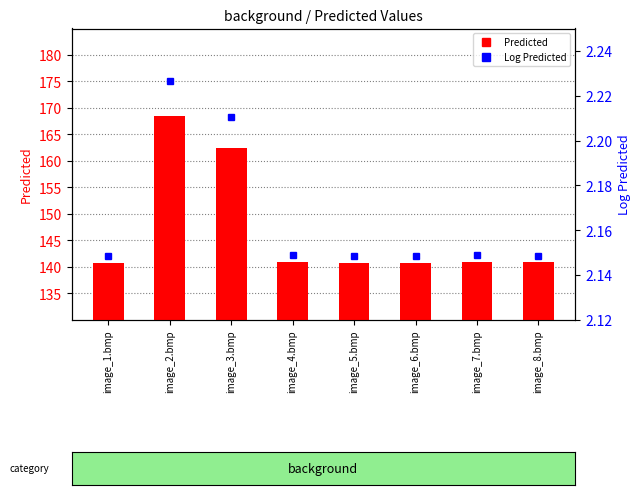

Between image_3.bmp and image_4.bmp, which series saw the biggest shift?

Predicted